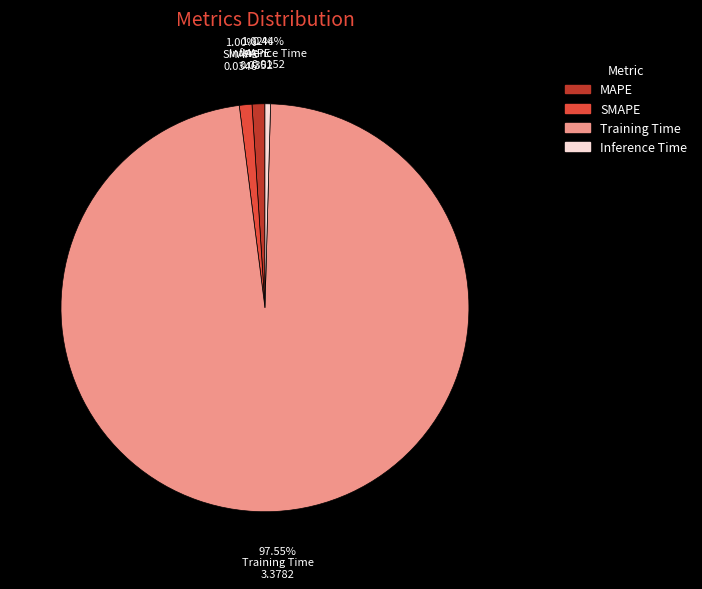

True or false: SMAPE accounts for 1% of the total.

True